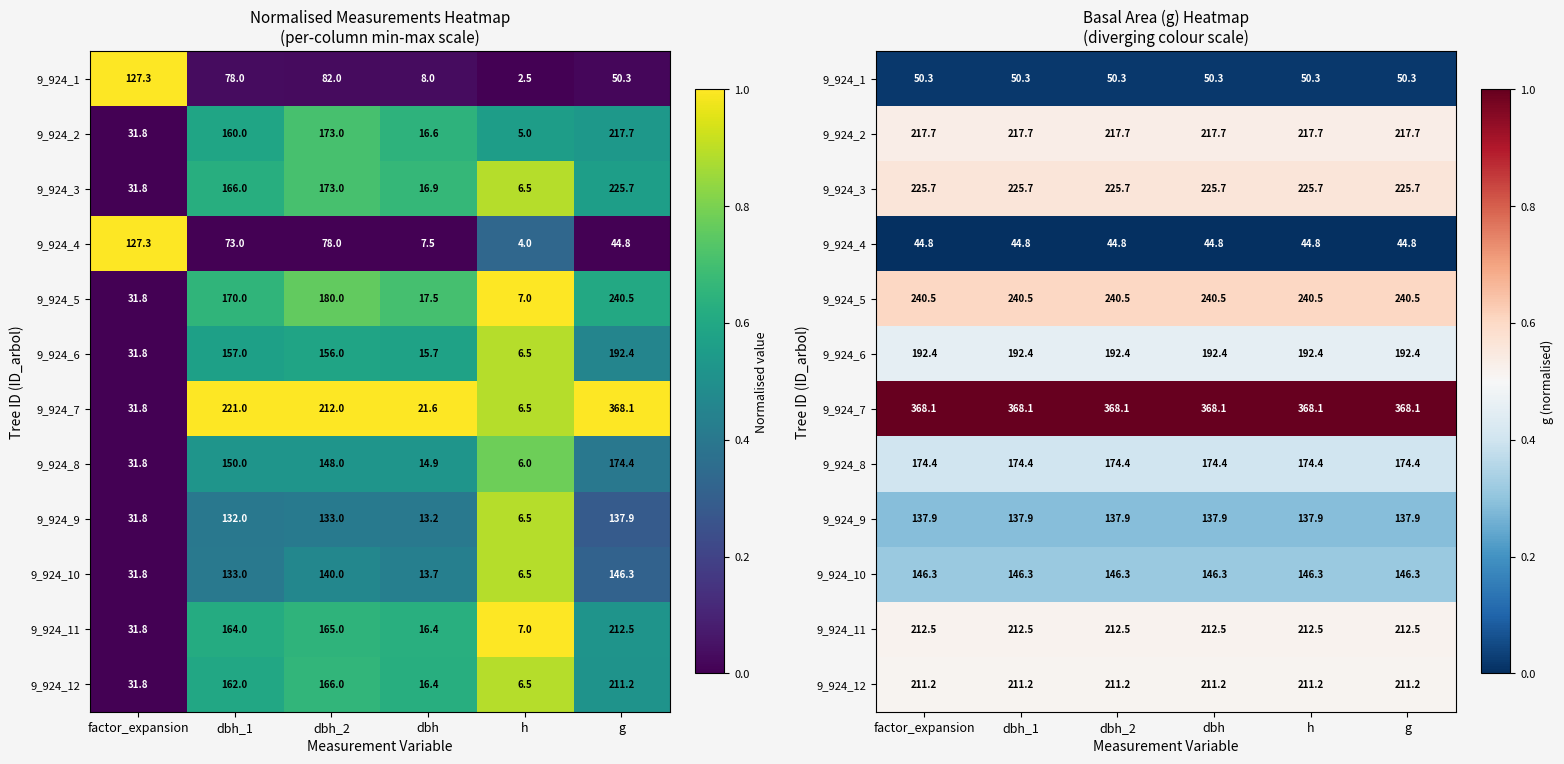

Which category has the highest value across all series?

factor_expansion